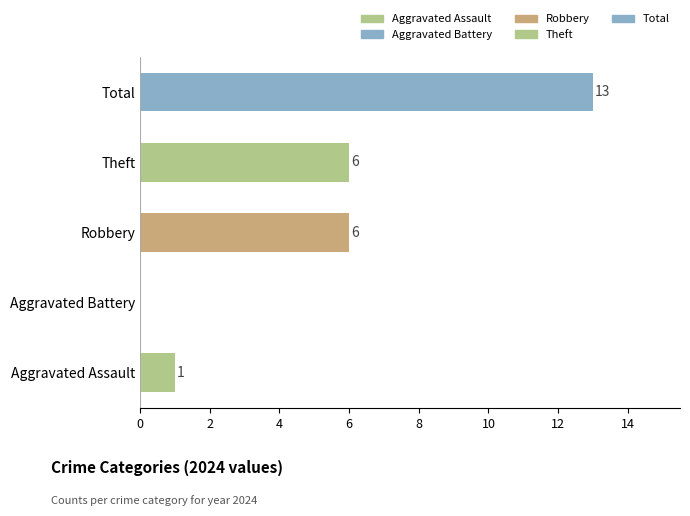

What is the sum of the values at Robbery and Total?

19